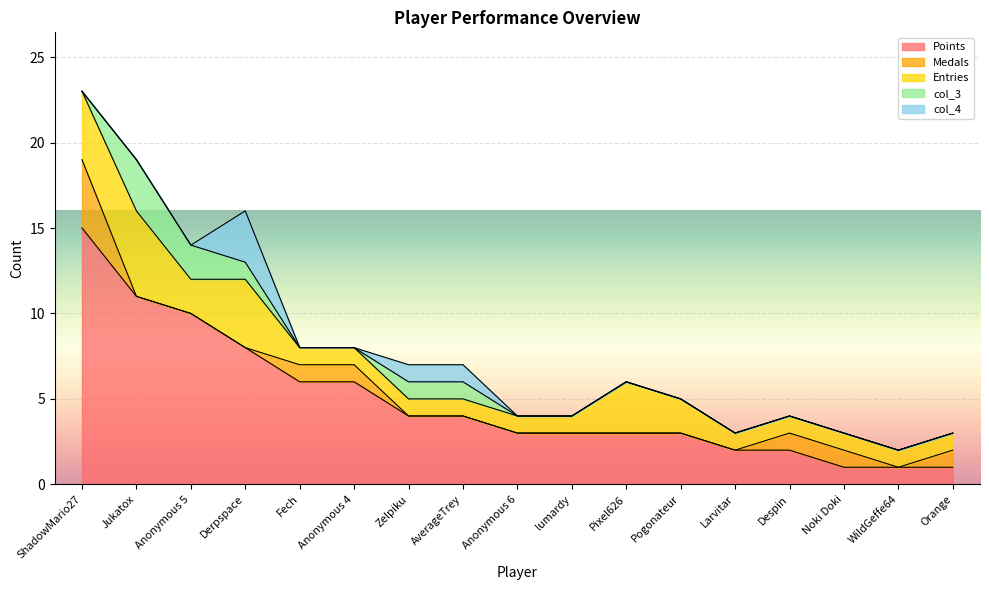

Is it true that Points equals 1 at Orange?

True